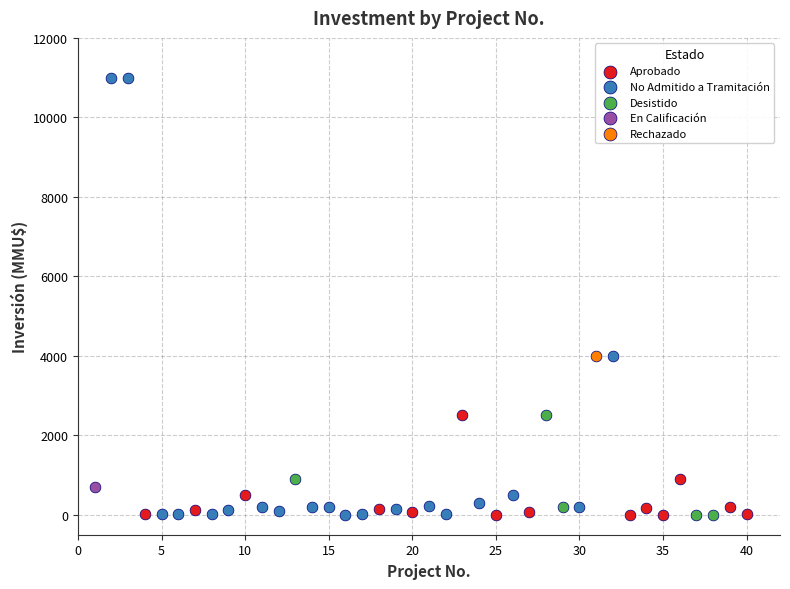

Which series reaches the maximum Y coordinate?

No Admitido a Tramitación